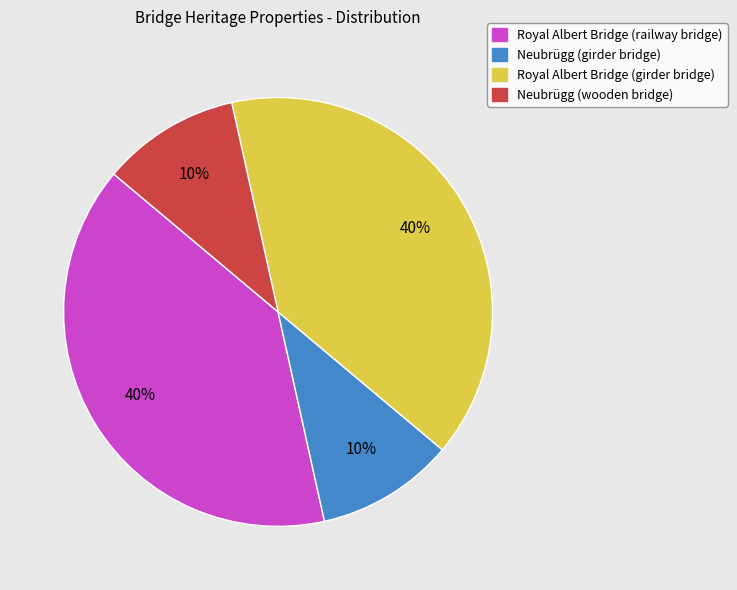

Is there a majority slice in this chart?

No